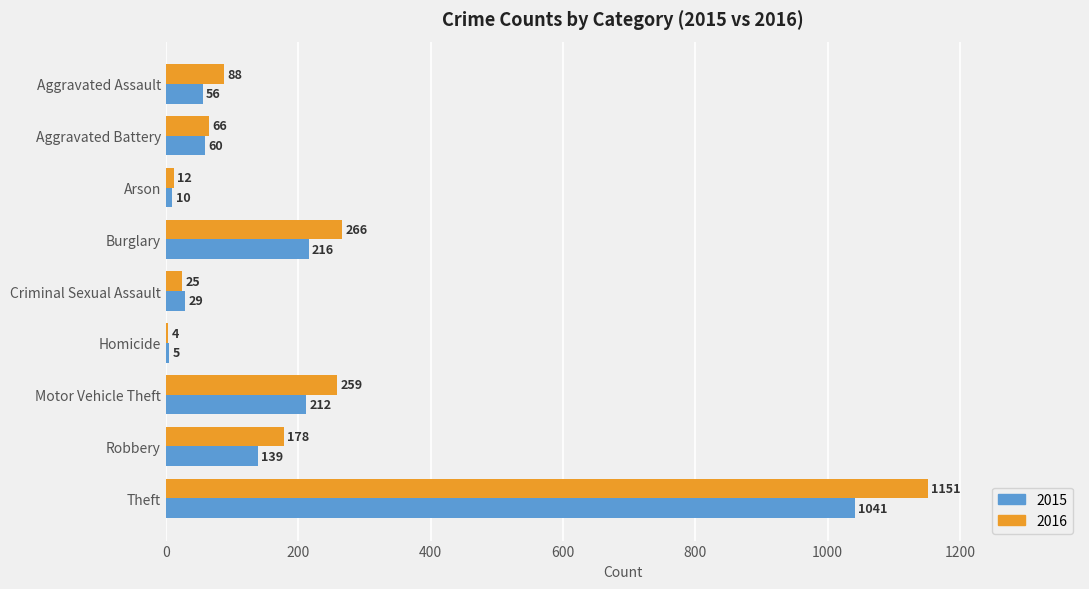

Which series has the largest range (max minus min)?

2016